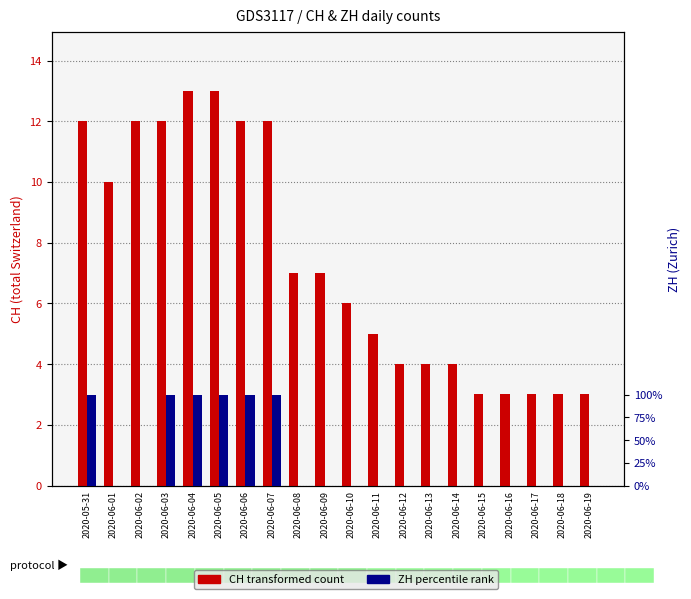

Reading right to left, transcribe all the data shown in this chart.

CH (total): 2020-06-19=3	2020-06-18=3	2020-06-17=3	2020-06-16=3	2020-06-15=3	2020-06-14=4	2020-06-13=4	2020-06-12=4	2020-06-11=5	2020-06-10=6	2020-06-09=7	2020-06-08=7	2020-06-07=12	2020-06-06=12	2020-06-05=13	2020-06-04=13	2020-06-03=12	2020-06-02=12	2020-06-01=10	2020-05-31=12
ZH (Zurich): 2020-06-19=0	2020-06-18=0	2020-06-17=0	2020-06-16=0	2020-06-15=0	2020-06-14=0	2020-06-13=0	2020-06-12=0	2020-06-11=0	2020-06-10=0	2020-06-09=0	2020-06-08=0	2020-06-07=1	2020-06-06=1	2020-06-05=1	2020-06-04=1	2020-06-03=1	2020-06-02=0	2020-06-01=0	2020-05-31=1